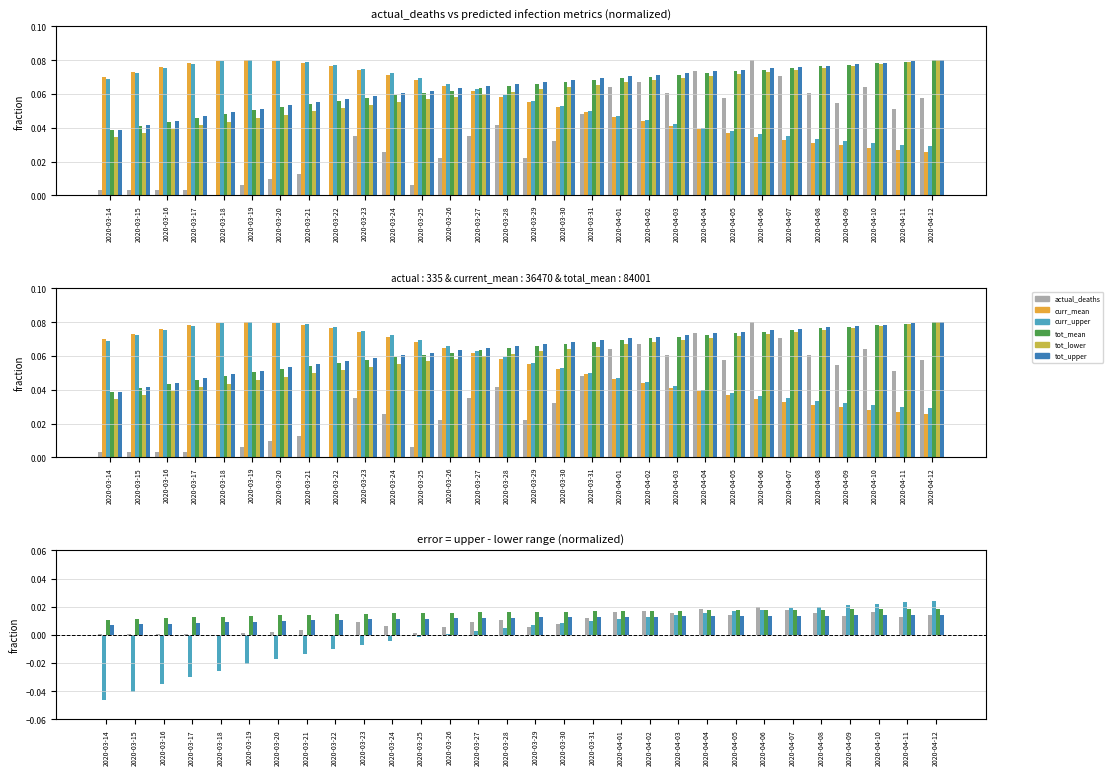

What is the spread (max minus min) of values at 2020-03-19?

0.1